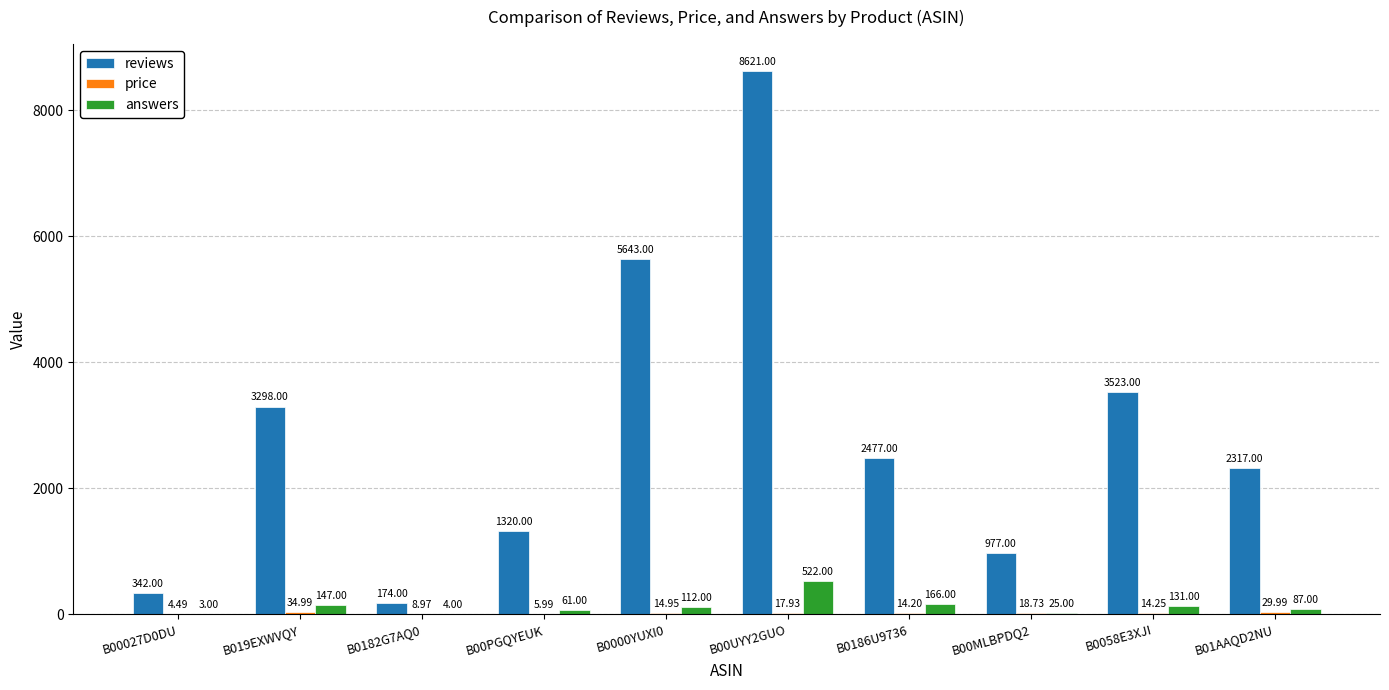

What is the total value across all series at B00PGQYEUK?

1387.0